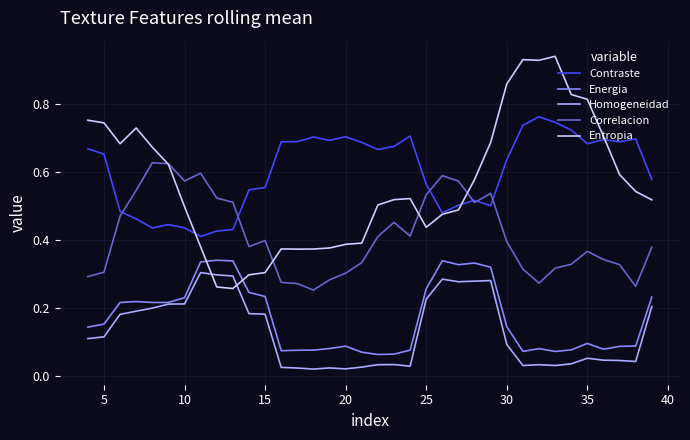

At how many categories does at least one series exceed 0?

36